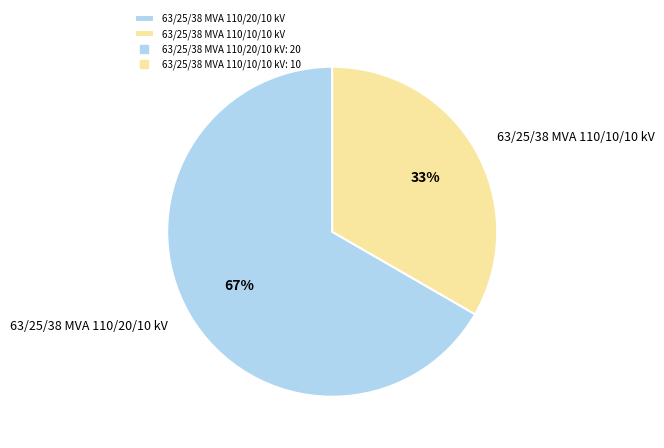

Approximately how many times larger is the value at 63/25/38 MVA 110/20/10 kV compared to 63/25/38 MVA 110/10/10 kV?

2.0